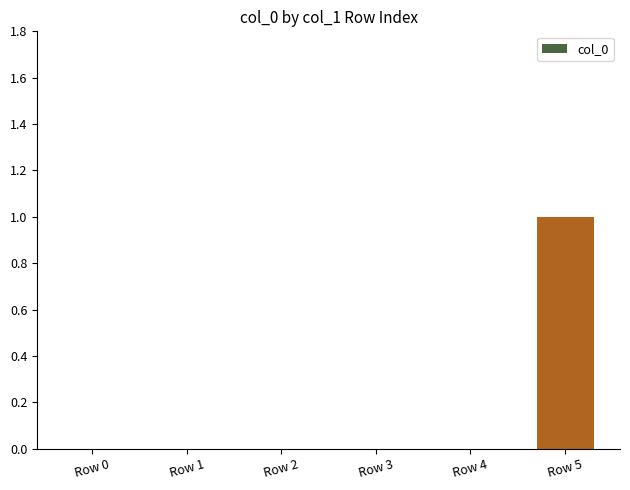

Reading left to right, transcribe all the data shown in this chart.

Row 0=0	Row 1=0	Row 2=0	Row 3=0	Row 4=0	Row 5=1